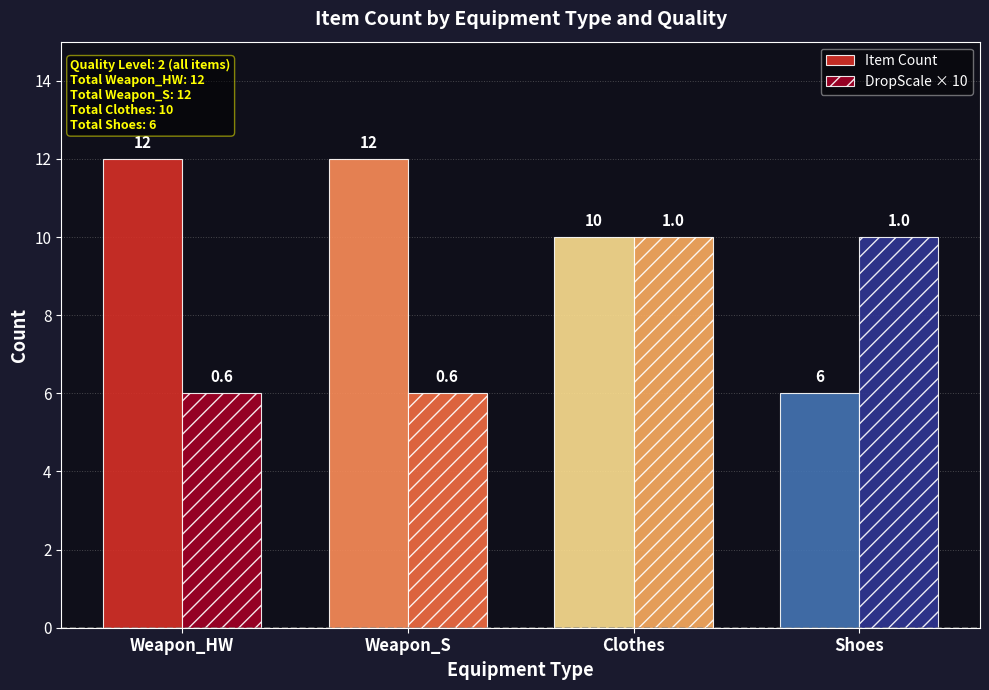

Reading left to right, list all the values displayed in this chart.

Item Count: Weapon_HW=12	Weapon_S=12	Clothes=10	Shoes=6
DropScale × 10: Weapon_HW=6	Weapon_S=6	Clothes=10	Shoes=10